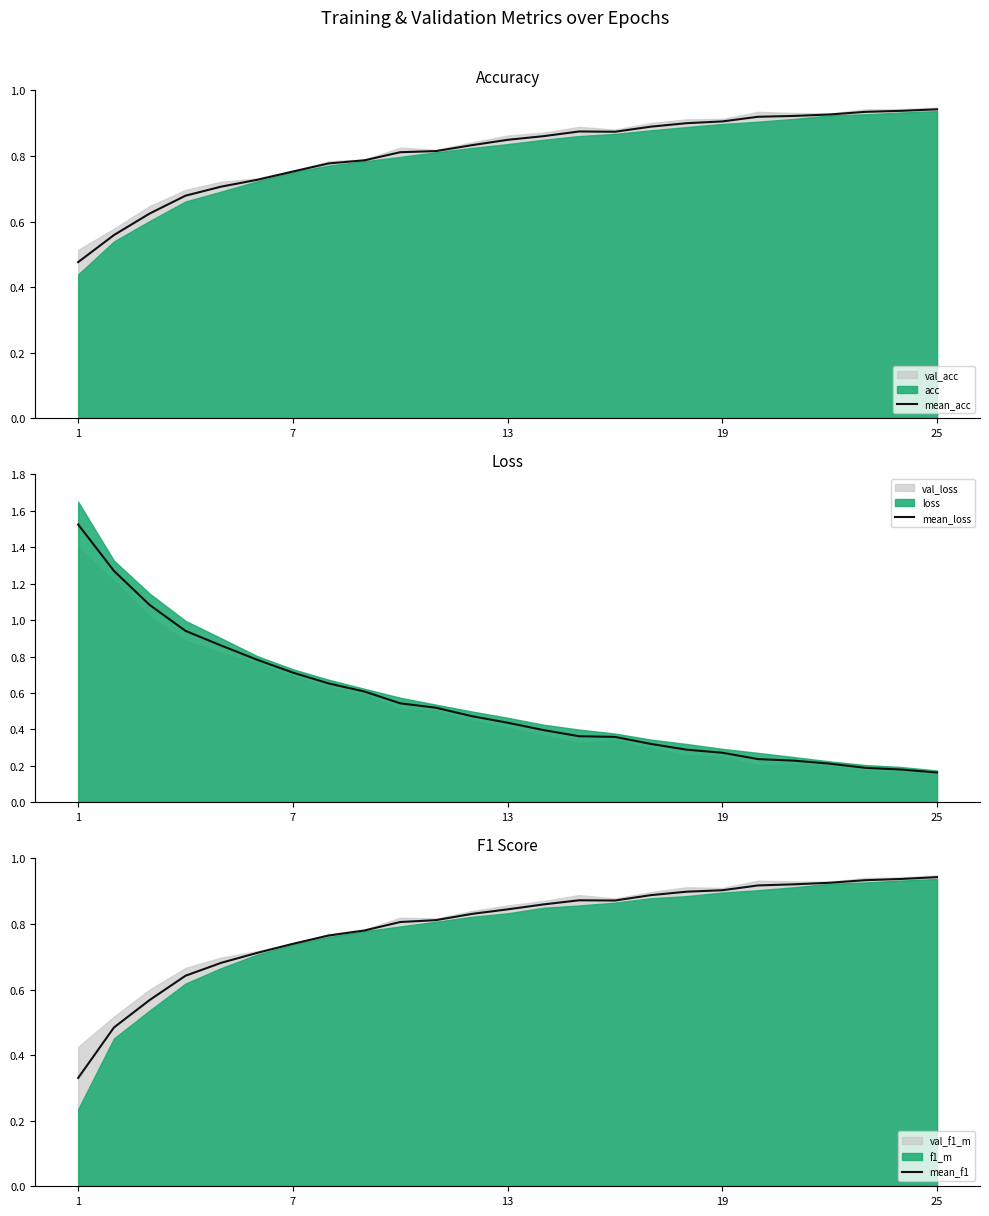

What is the lowest value of the mean_loss series?

0.2